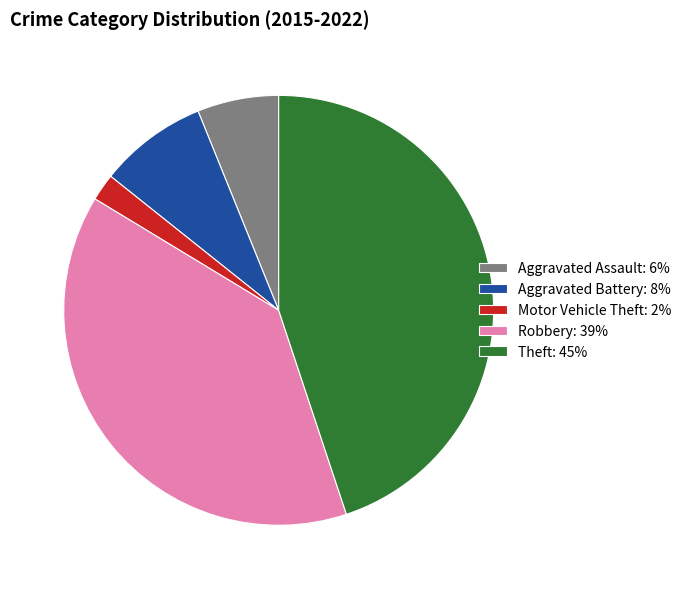

True or false: Aggravated Assault accounts for 20% of the total.

False